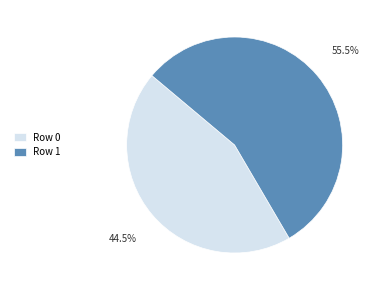

Combined, what portion of the pie is Row 0 and Row 1?

100.0%